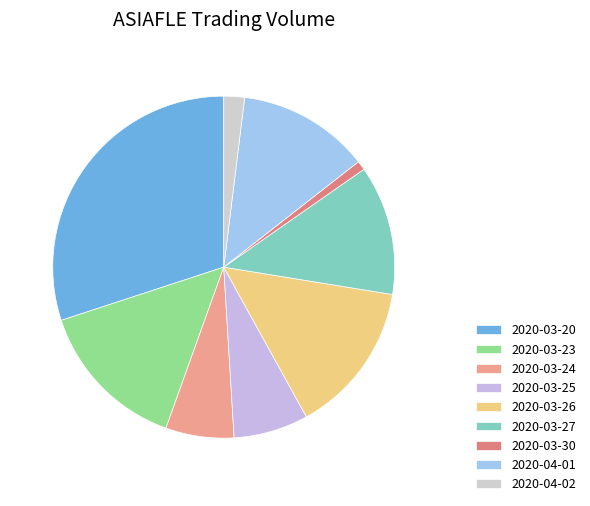

To the nearest percent, what is the average slice percentage?

11%